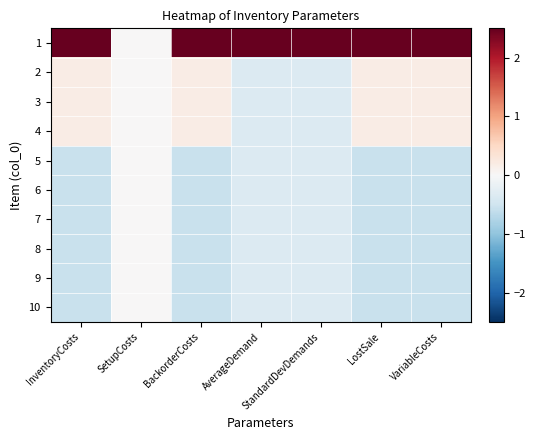

At which category is the sum across all series the highest?

InventoryCosts